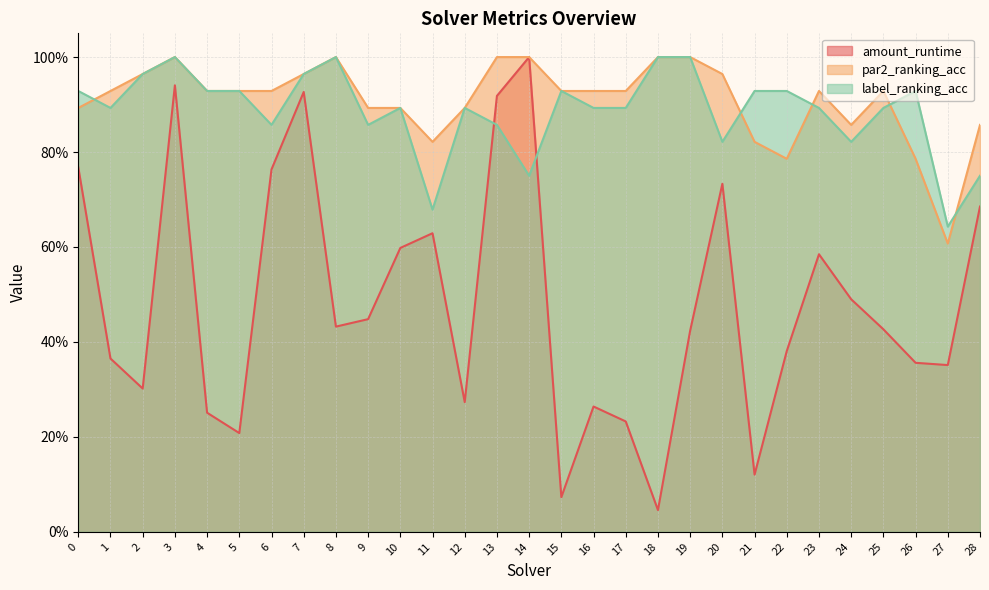

What are all the series names shown in the legend?

amount_runtime, par2_ranking_acc, label_ranking_acc